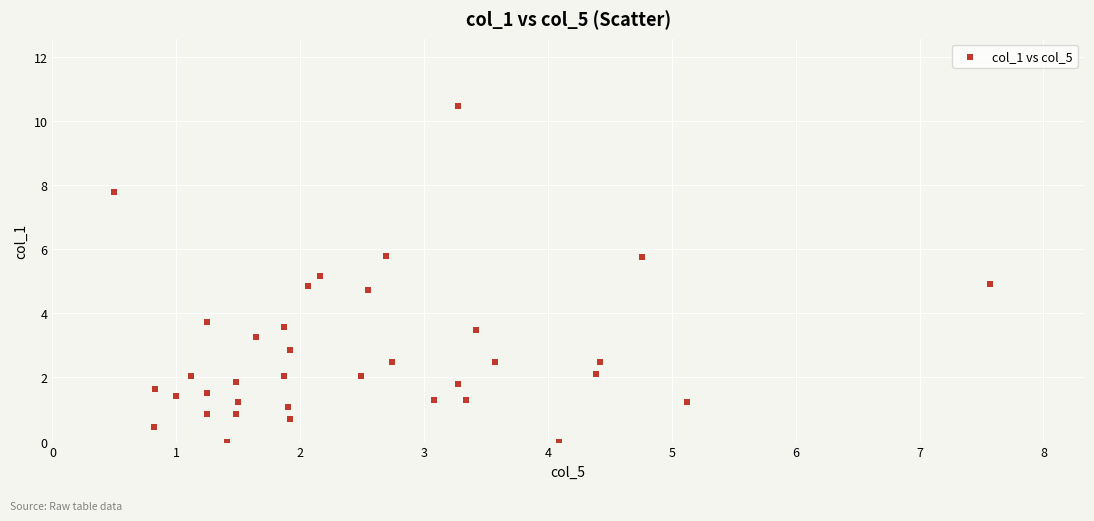

What is the range of X values (max minus min)?

7.1